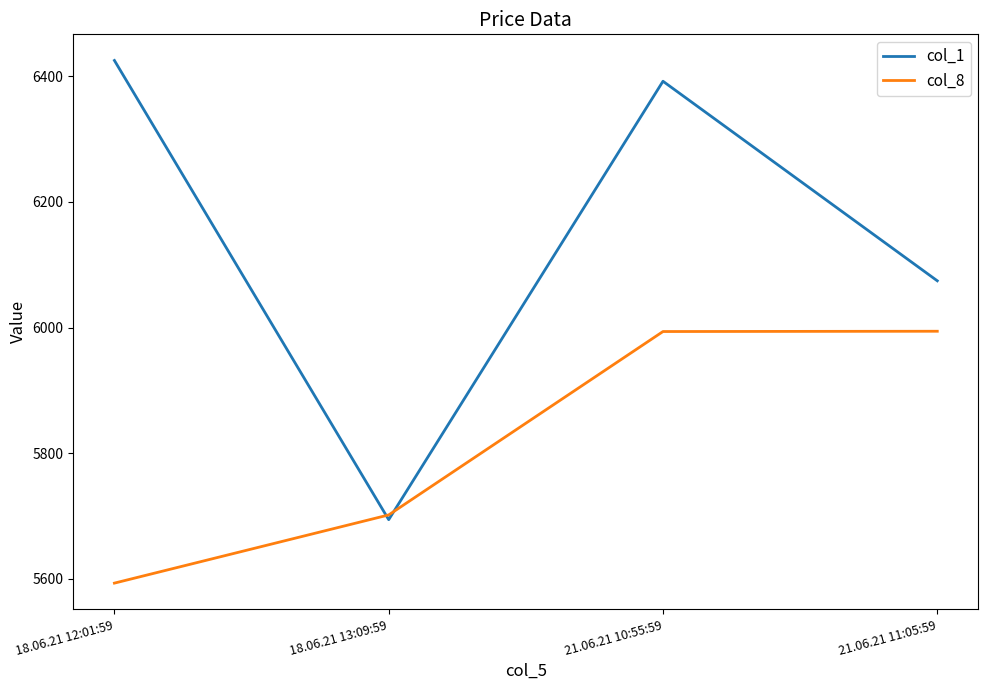

At 18.06.21 13:09:59, list the series in order from smallest to largest.

col_1, col_8